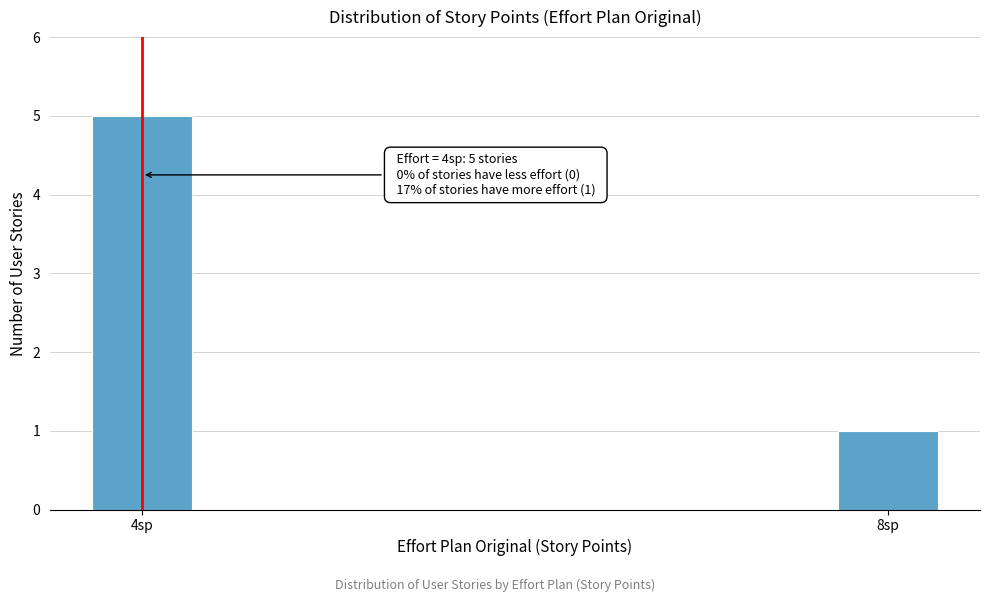

Reading left to right, extract all data points from this chart.

5	1